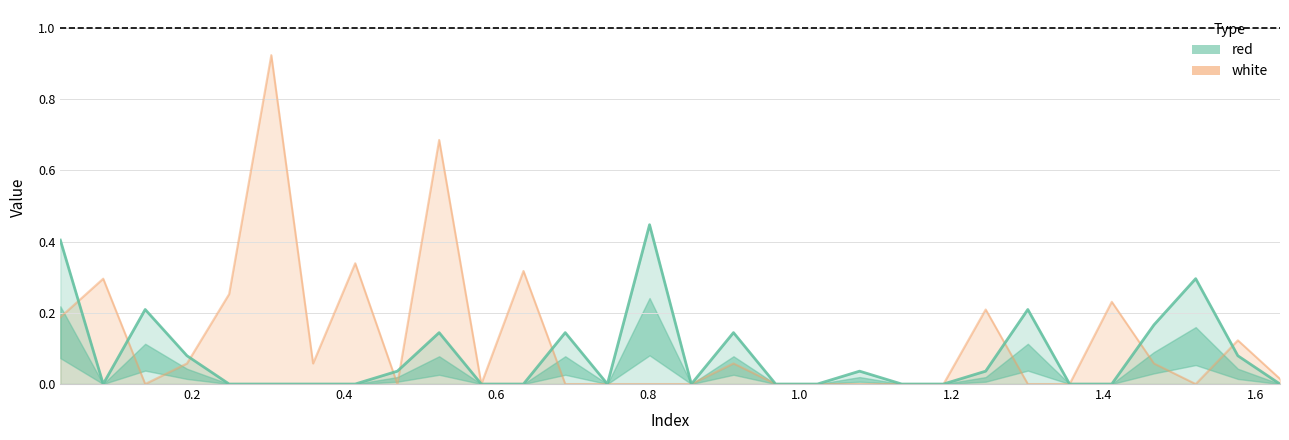

How many interior local valleys does the white series have?

5